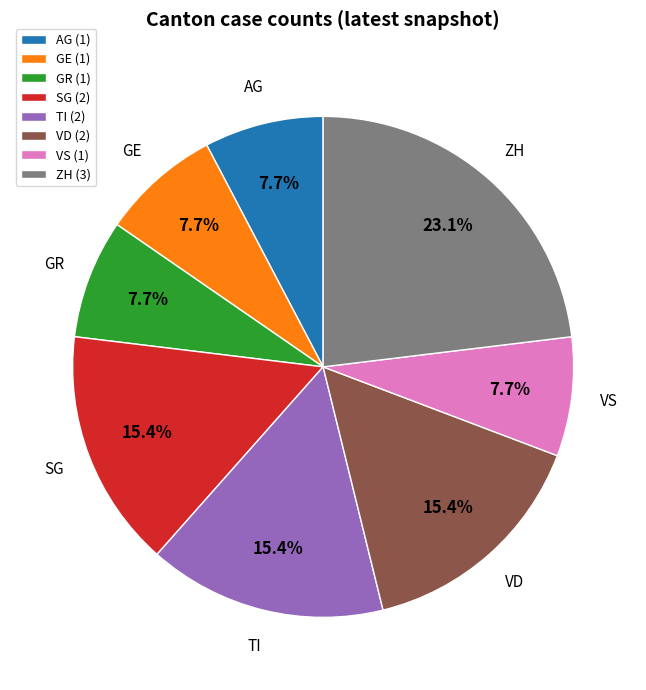

How much of the chart is everything except GR (1)?

92.3%